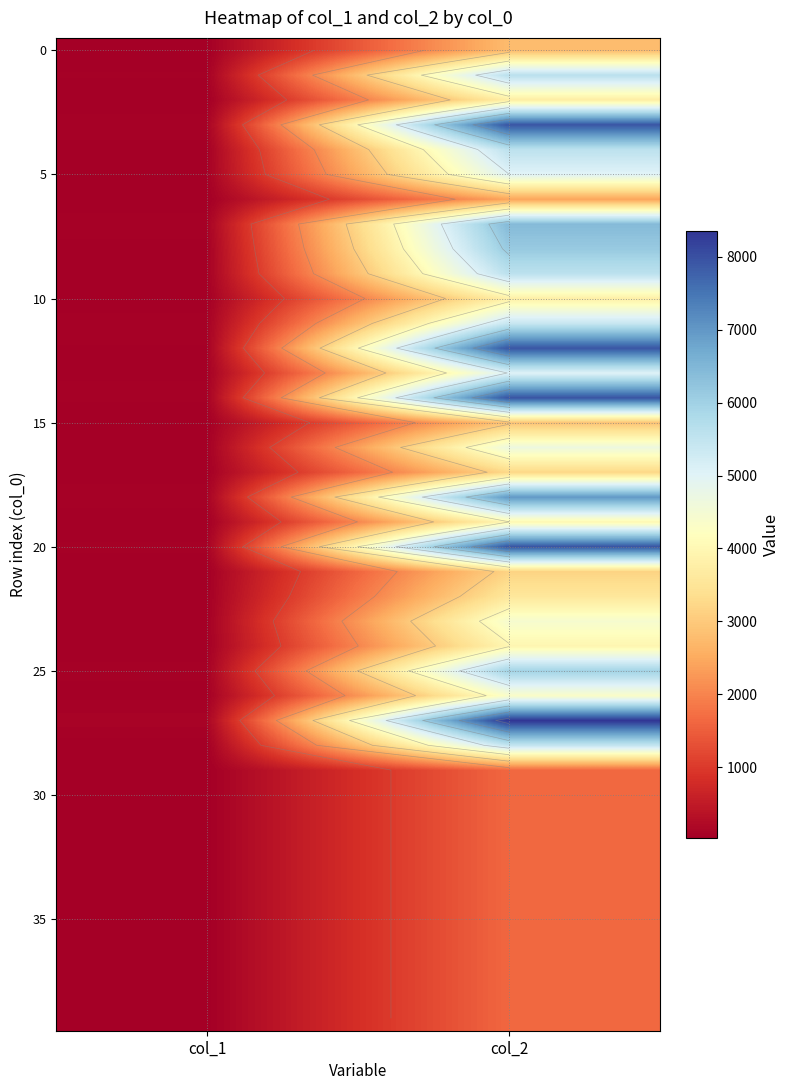

What is the difference between the 20 values at col_2 and col_1?

7897